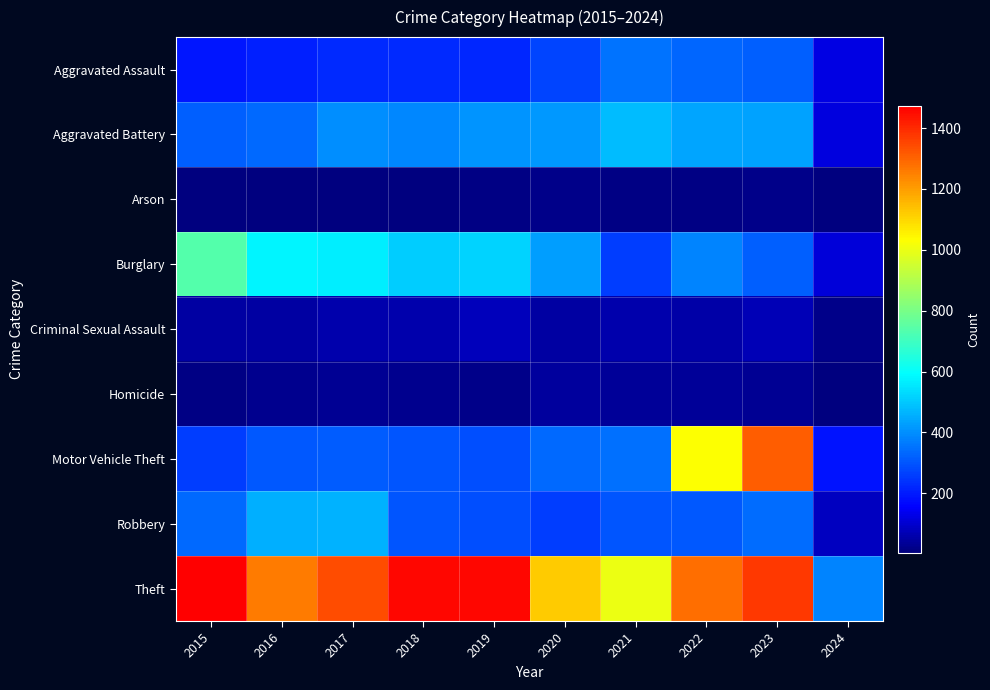

Reading right to left, extract all data points from this chart.

Aggravated Assault: 2024=124	2023=320	2022=327	2021=352	2020=273	2019=223	2018=225	2017=225	2016=206	2015=194
Aggravated Battery: 2024=117	2023=433	2022=439	2021=479	2020=416	2019=407	2018=389	2017=400	2016=336	2015=316
Arson: 2024=5	2023=19	2022=12	2021=12	2020=17	2019=12	2018=7	2017=10	2016=7	2015=9
Burglary: 2024=114	2023=317	2022=379	2021=261	2020=425	2019=517	2018=506	2017=562	2016=576	2015=738
Criminal Sexual Assault: 2024=19	2023=73	2022=55	2021=61	2020=48	2019=77	2018=60	2017=62	2016=50	2015=46
Homicide: 2024=5	2023=28	2022=36	2021=38	2020=41	2019=22	2018=25	2017=33	2016=26	2015=15
Motor Vehicle Theft: 2024=186	2023=1312	2022=1031	2021=348	2020=333	2019=290	2018=298	2017=312	2016=304	2015=263
Robbery: 2024=83	2023=341	2022=304	2021=300	2020=263	2019=287	2018=301	2017=460	2016=454	2015=337
Theft: 2024=382	2023=1374	2022=1279	2021=998	2020=1120	2019=1459	2018=1461	2017=1339	2016=1259	2015=1474